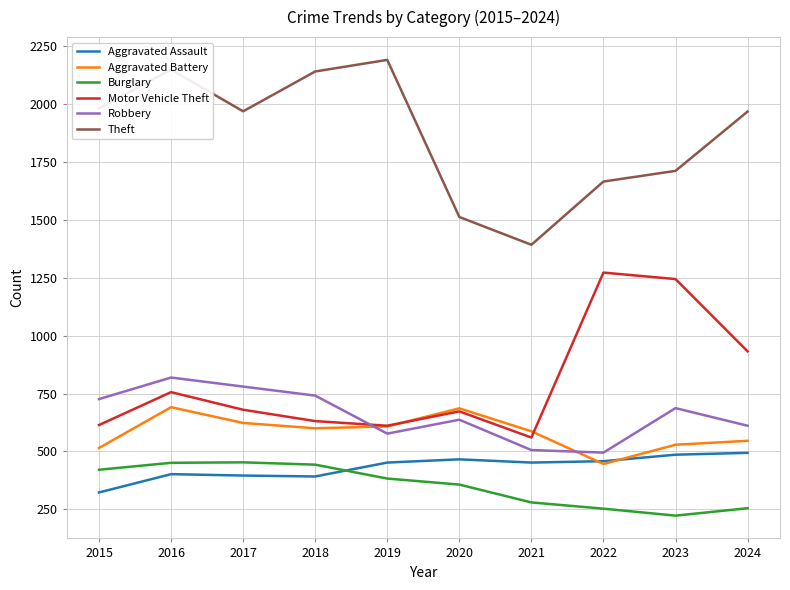

Count the number of data series in this chart.

6